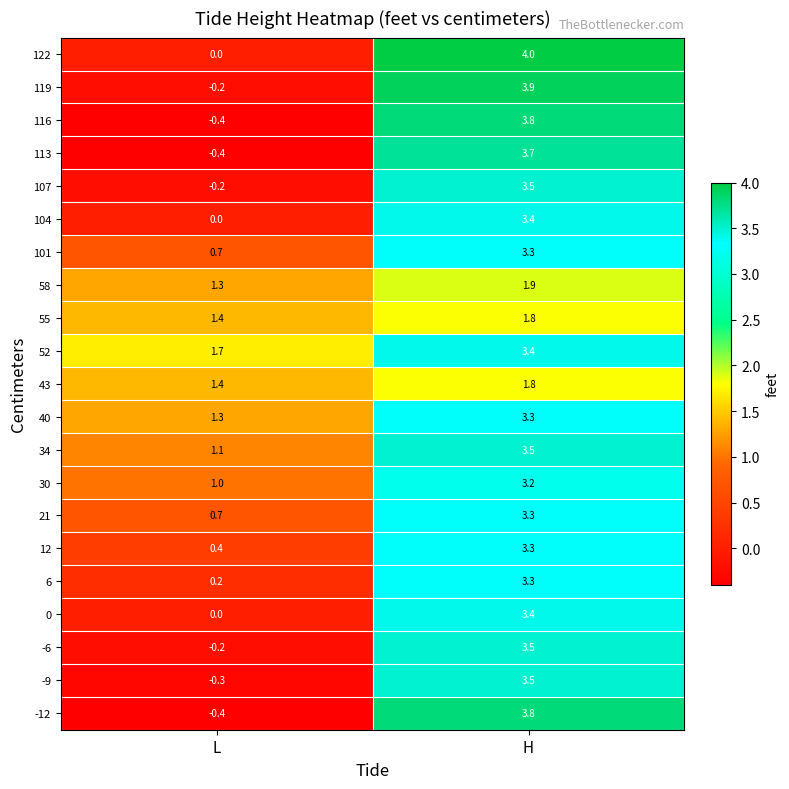

What is the difference between the highest and lowest values at H?

2.2